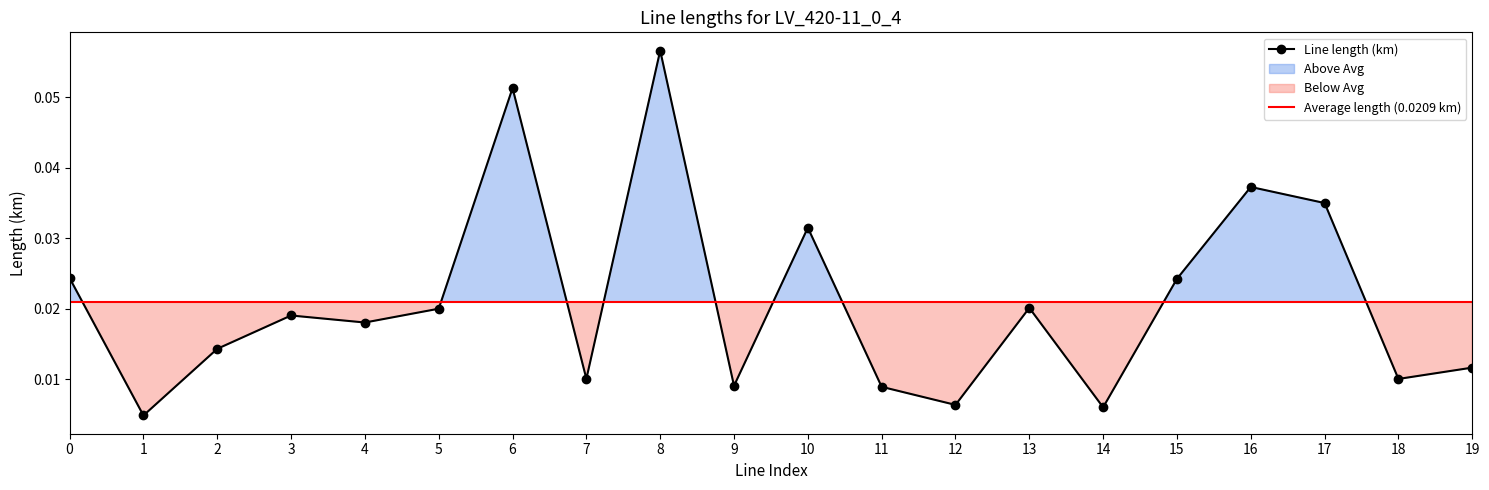

Rank the categories by value from lowest to highest.

1, 14, 12, 11, 9, 18, 7, 19, 2, 4, 3, 5, 13, 15, 0, 10, 17, 16, 6, 8